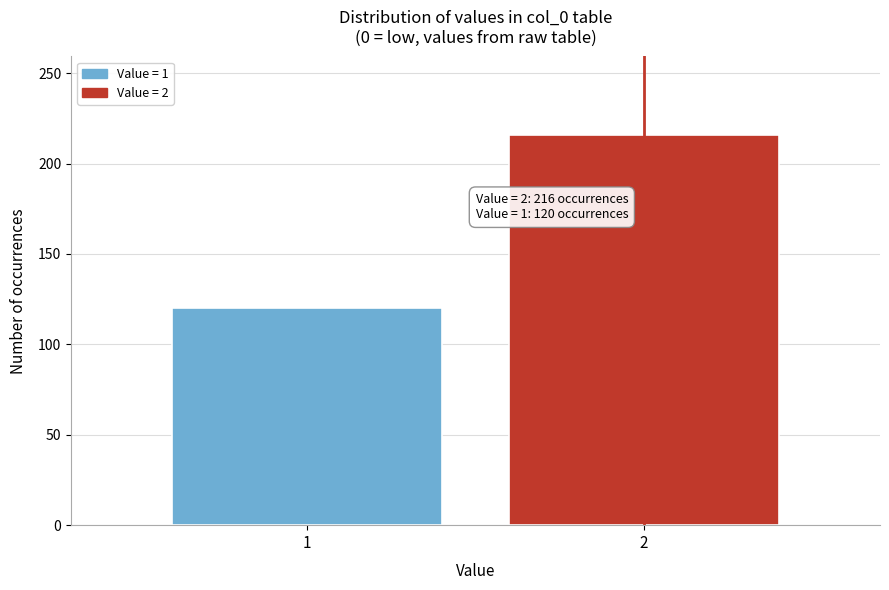

Reading left to right, list all the values displayed in this chart.

1=120	2=216